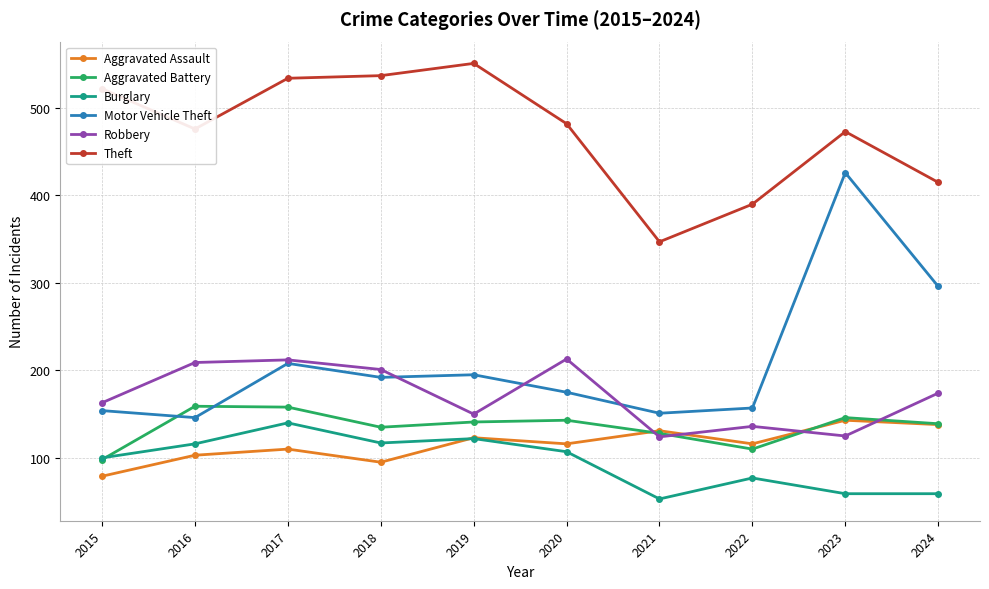

Which series has the largest total across all categories?

Theft